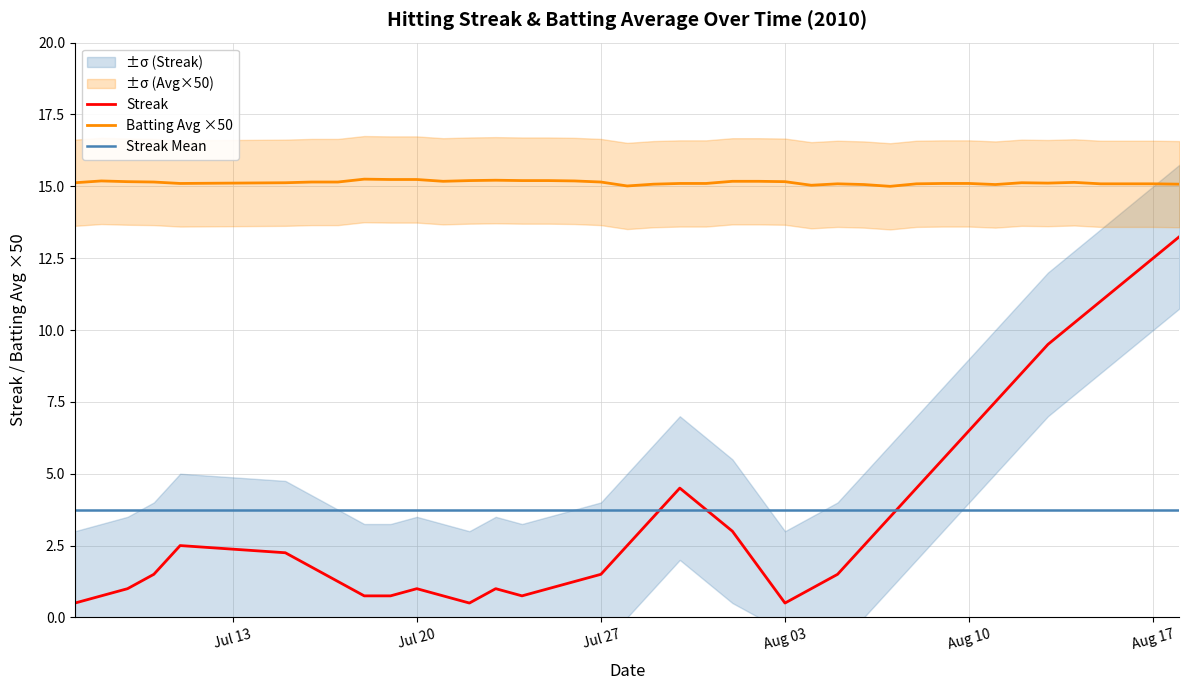

Is it true that Streak equals 3.2 at Aug 10?

False